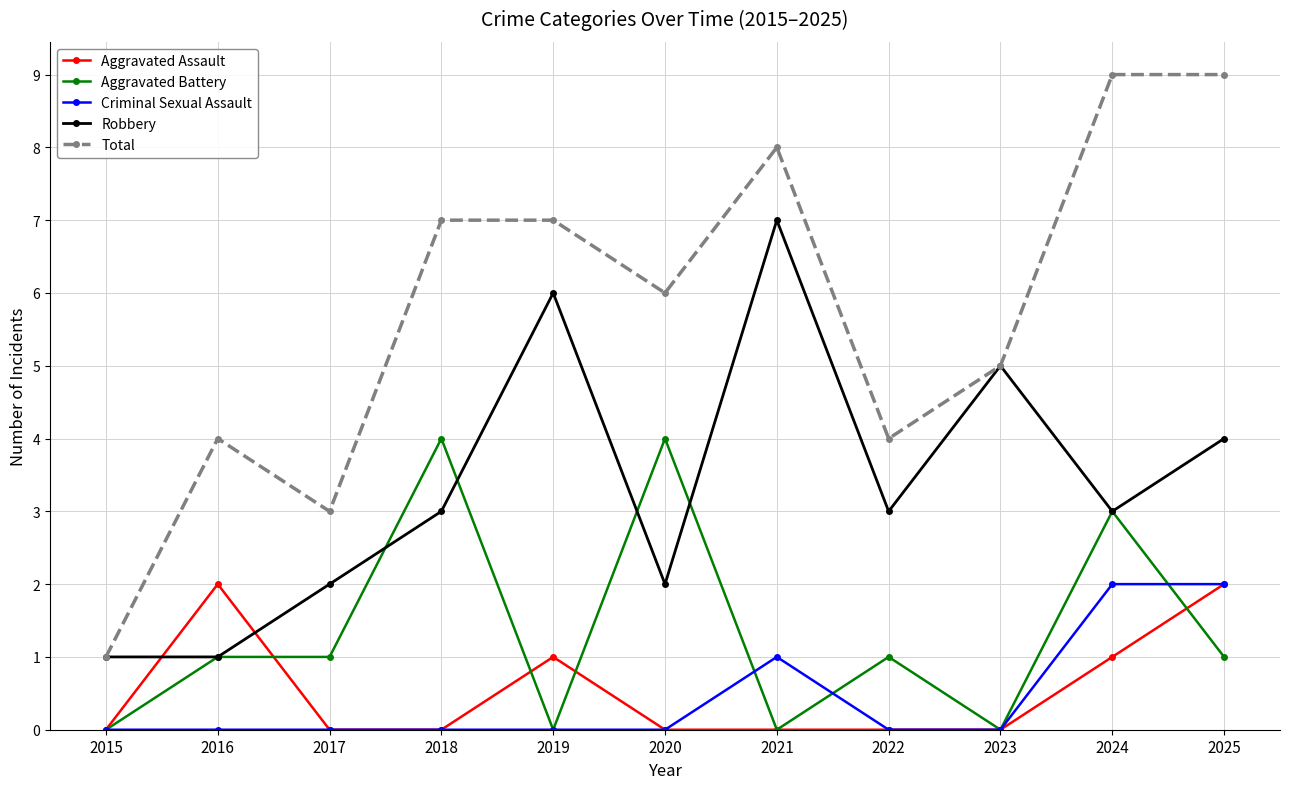

What is the approximate value of Aggravated Battery at 2024?

3